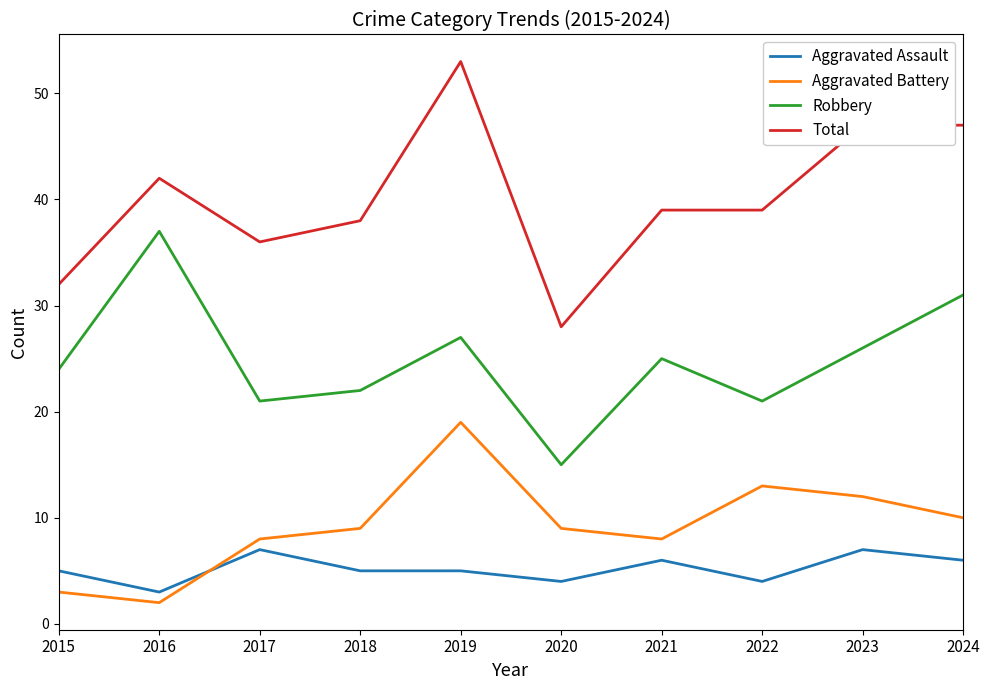

True or false: Aggravated Assault and Robbery cross at least once.

False